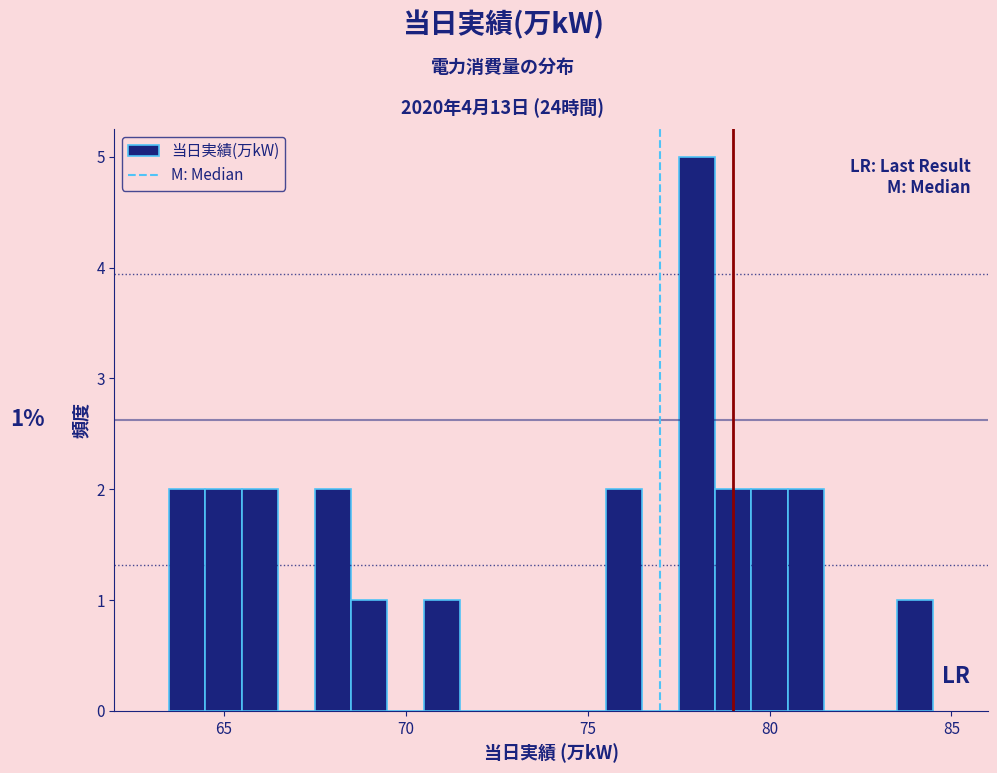

Read against the x-axis, roughly where is the centre of the tallest bar?

78.0